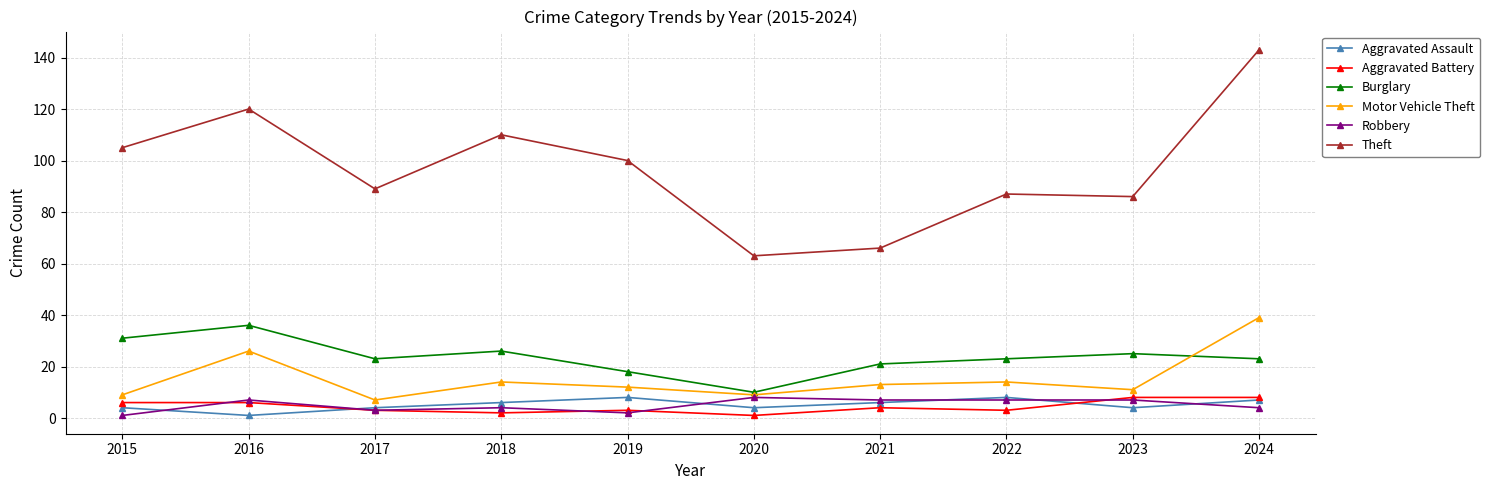

At which category does the chart reach its peak across all series?

2024